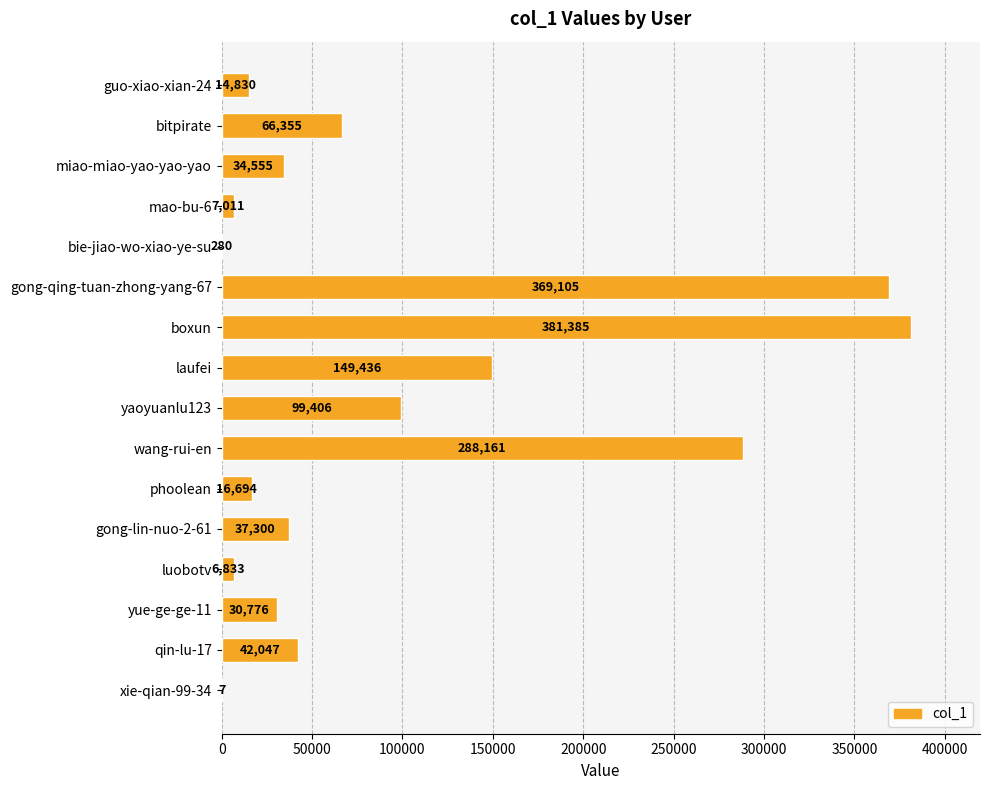

True or false: the data shows 280 at bie-jiao-wo-xiao-ye-su.

True